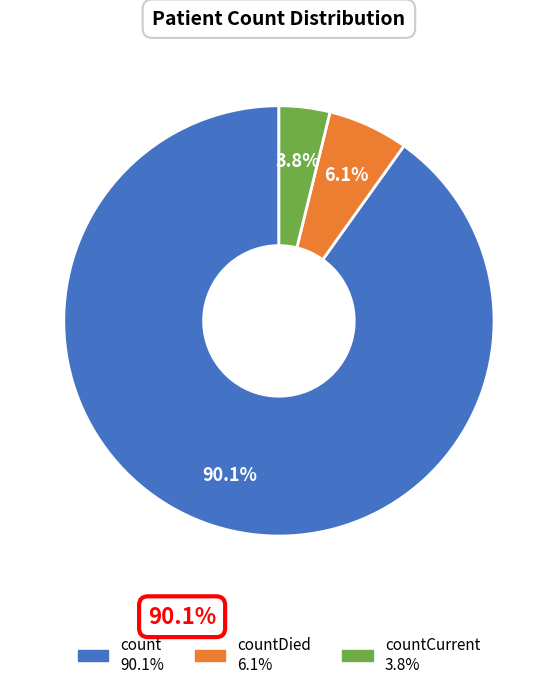

Does any single category account for the majority?

Yes